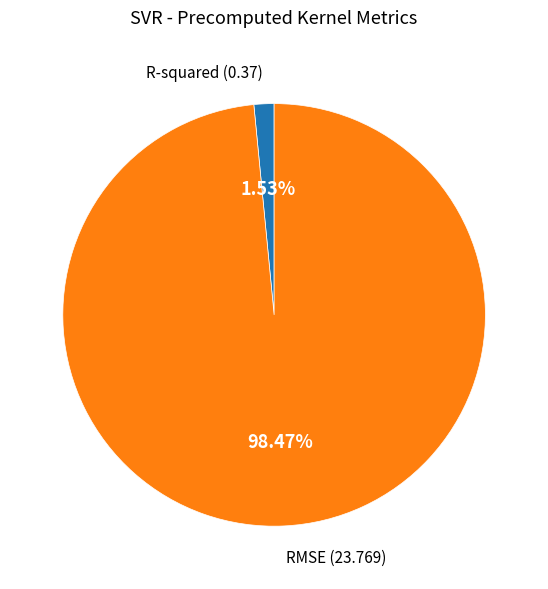

Is there any slice that represents more than half of the pie?

Yes